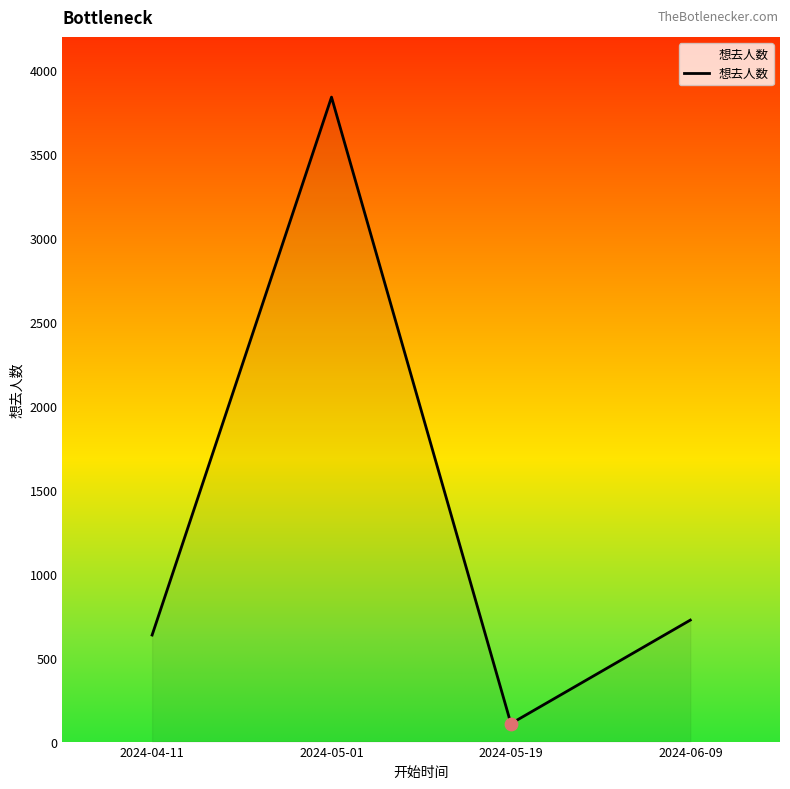

Between 2024-05-01 and 2024-04-11, which is larger?

2024-05-01